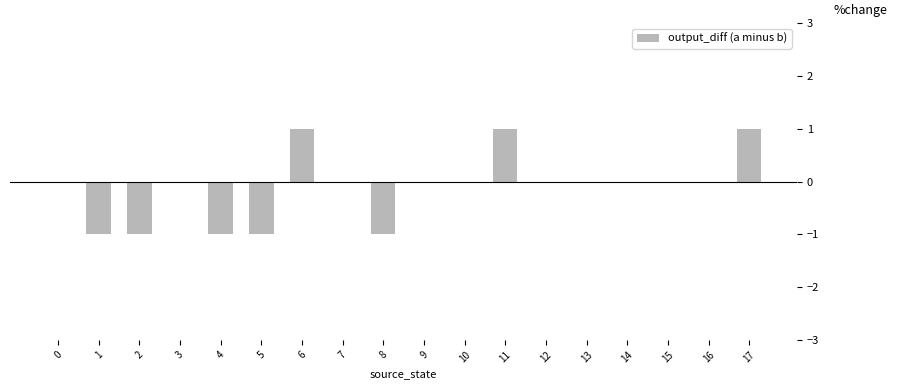

What is the sum of the values at 11 and 3?

1